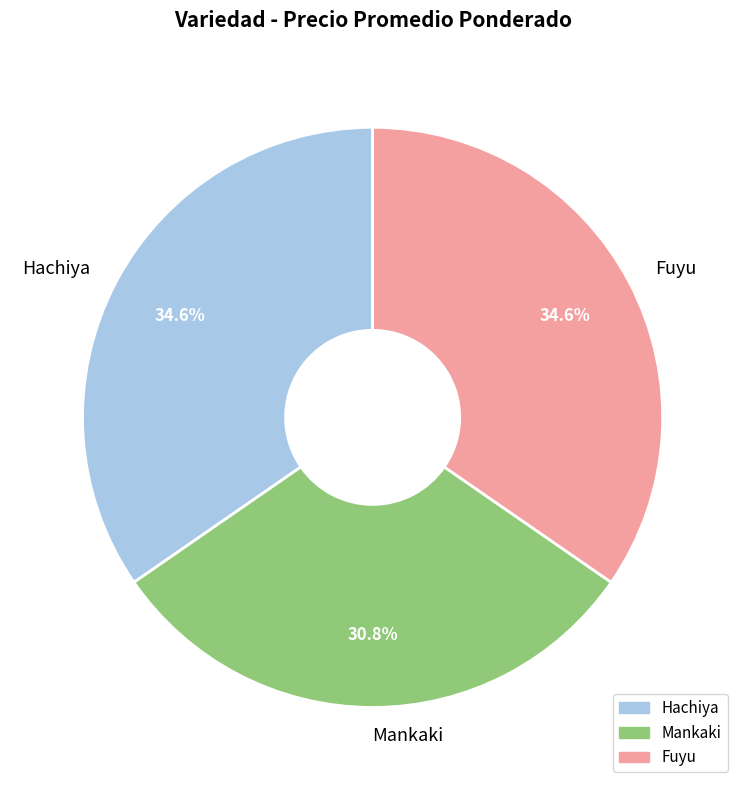

Combined, do Mankaki and Hachiya account for over 50%?

Yes